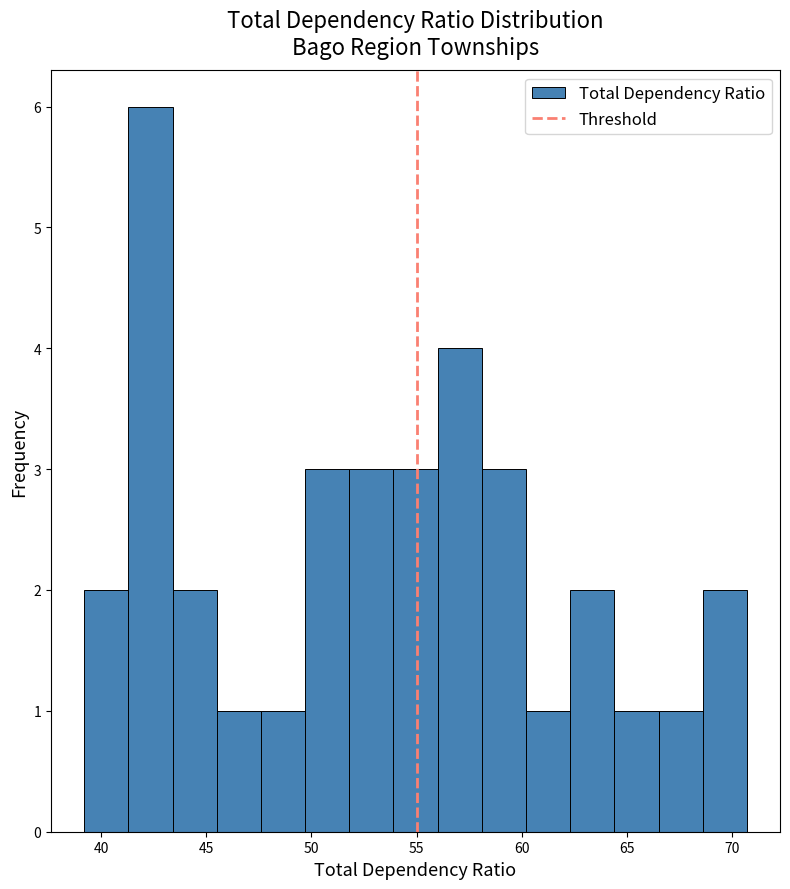

Over which range of the x-axis is the bar tallest?

41.3 to 43.4